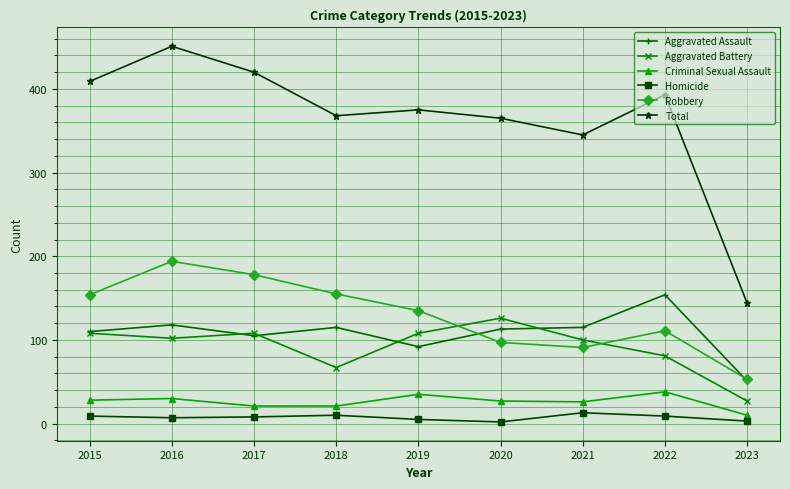

What is the highest value of the Robbery series?

194